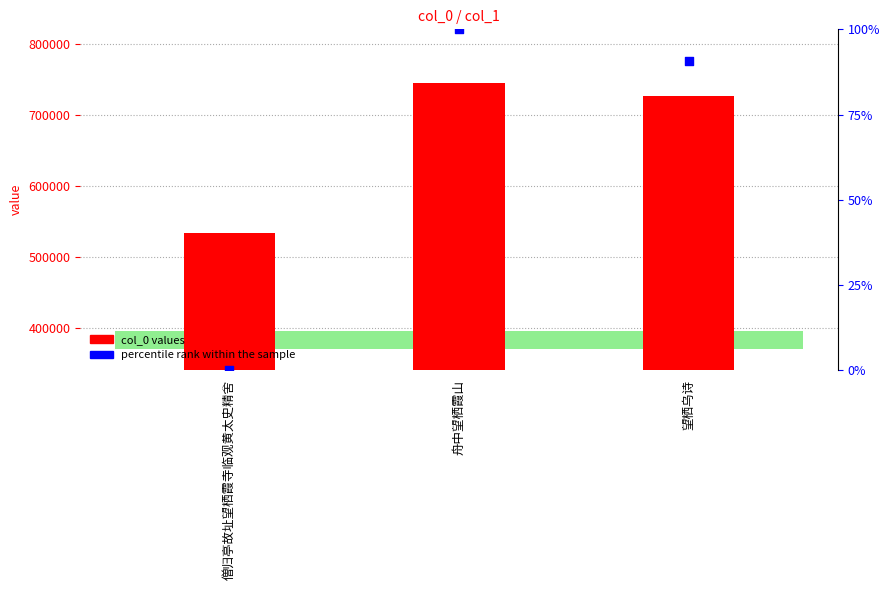

At how many categories does at least one series exceed 358169?

3